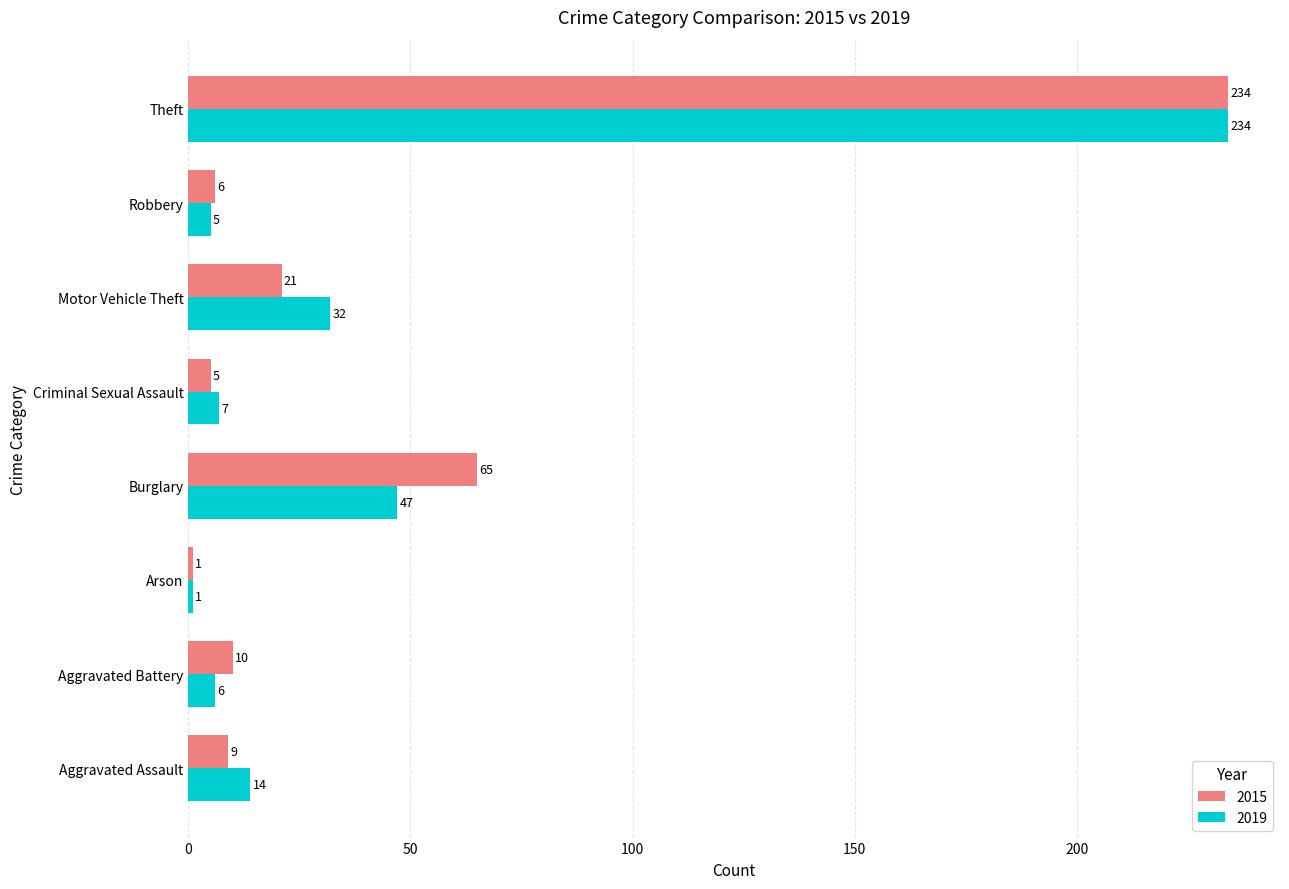

Is the value of 2015 at Aggravated Battery greater than the value of 2019 at Burglary?

No